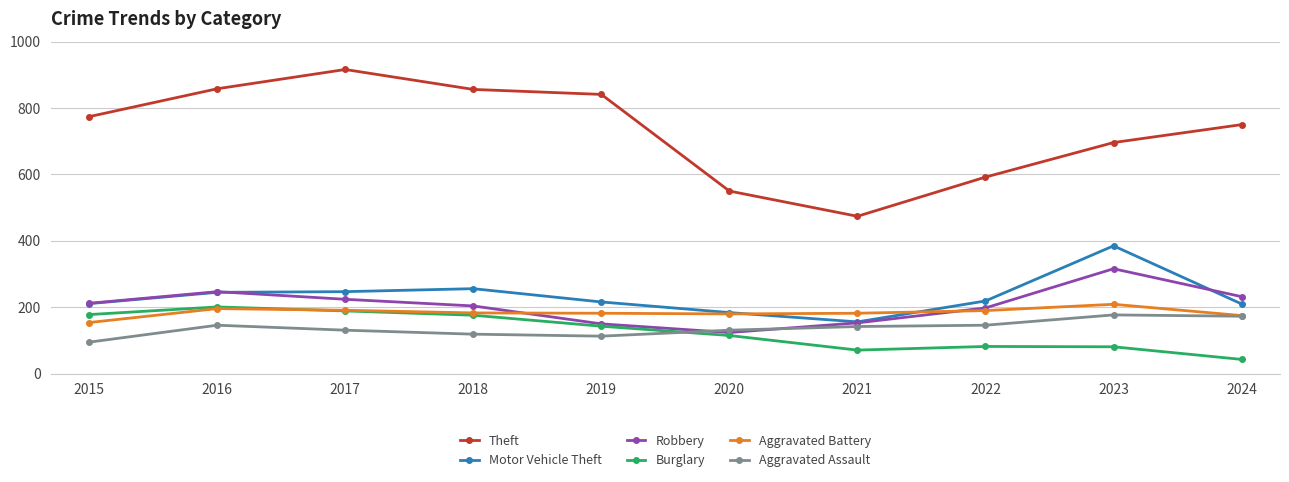

How many lines are shown in the chart?

6